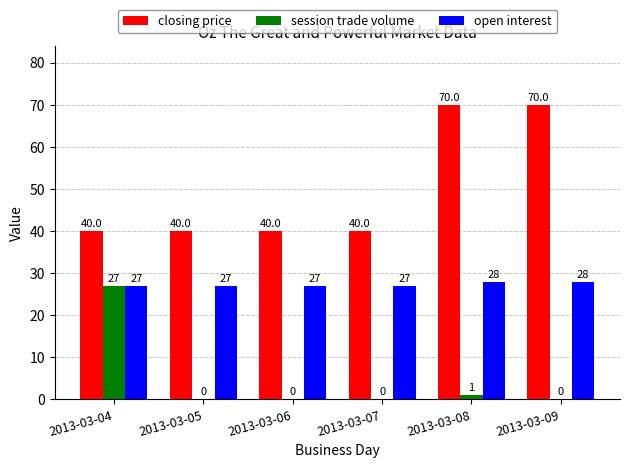

What is the sum of the closing price values at 2013-03-07 and 2013-03-09?

110